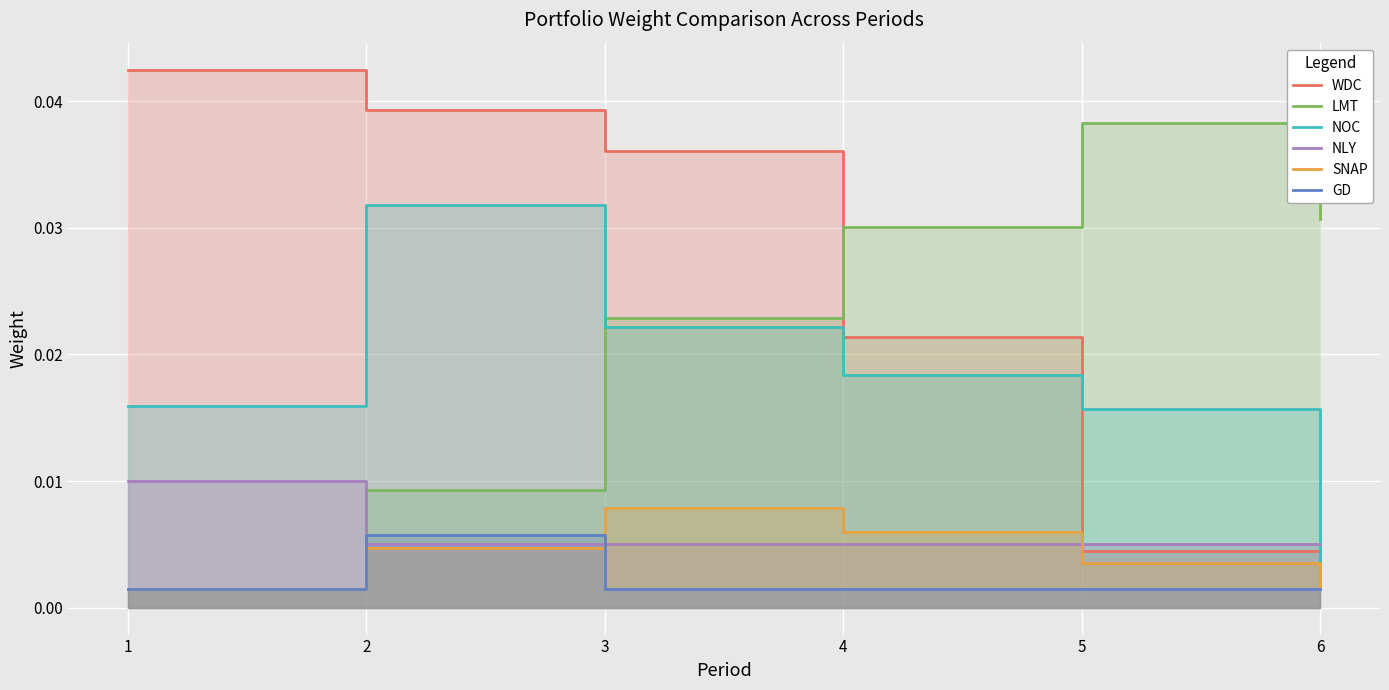

After their last crossing, which series has the higher values: GD or NOC?

GD